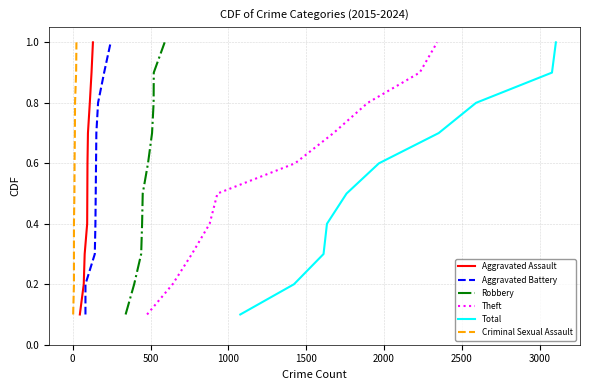

Is this an area chart (filled region under the line)?

No